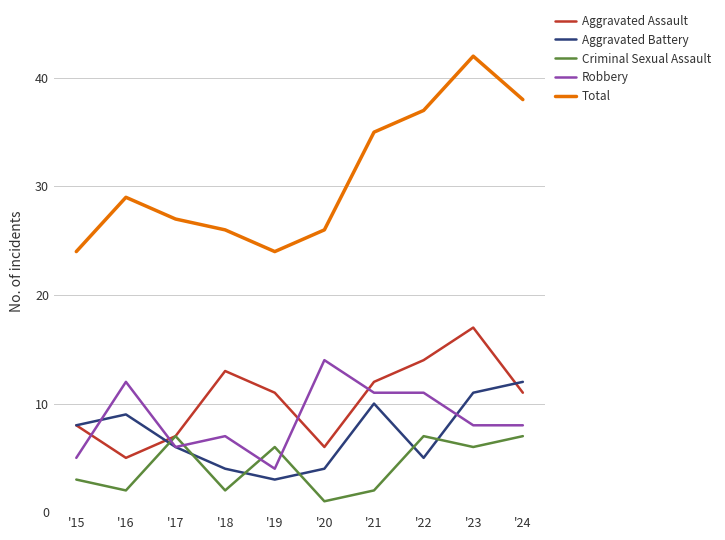

What is the sum of the Robbery values at '18 and '21?

18